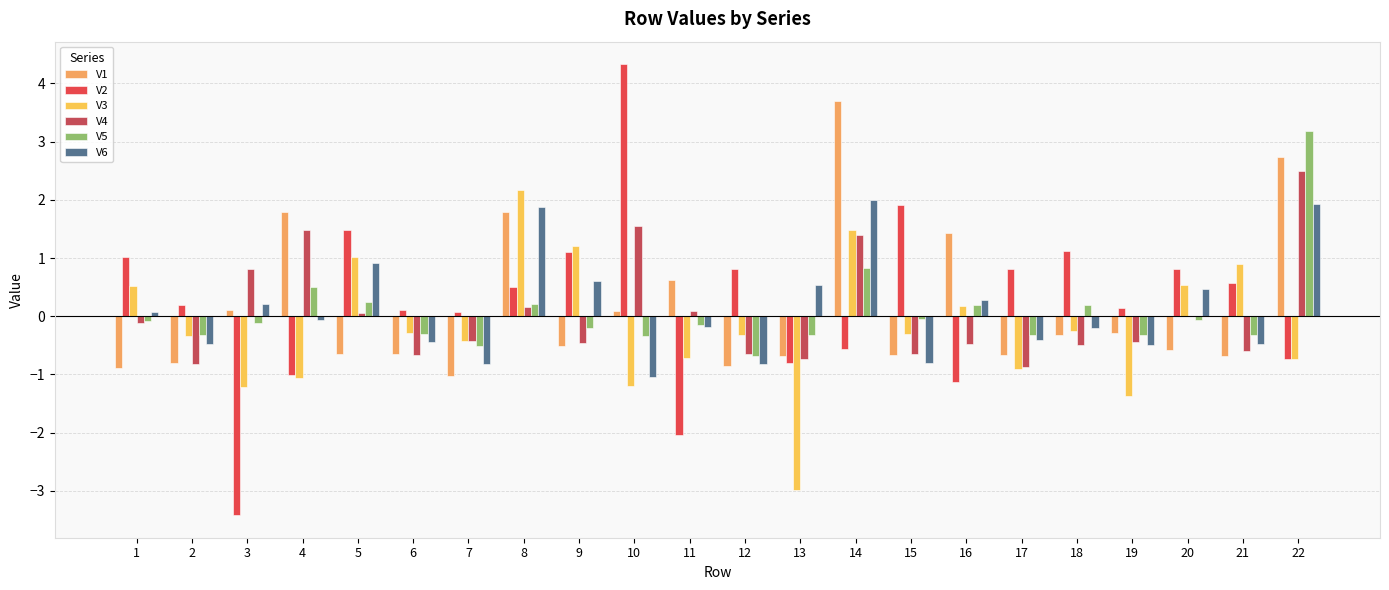

What is the approximate value of V5 at 22?

3.2